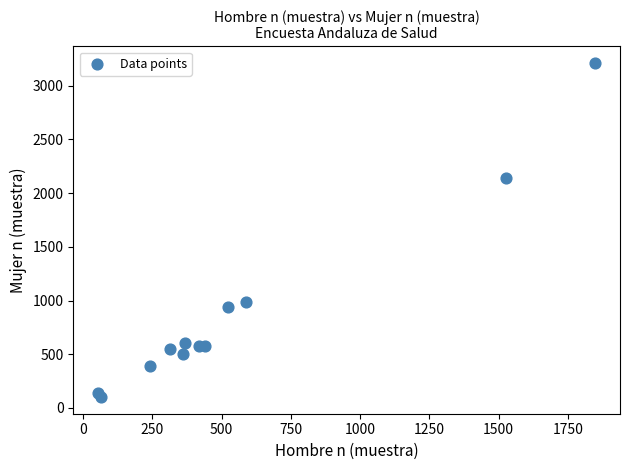

What is the range of X values (max minus min)?

1793